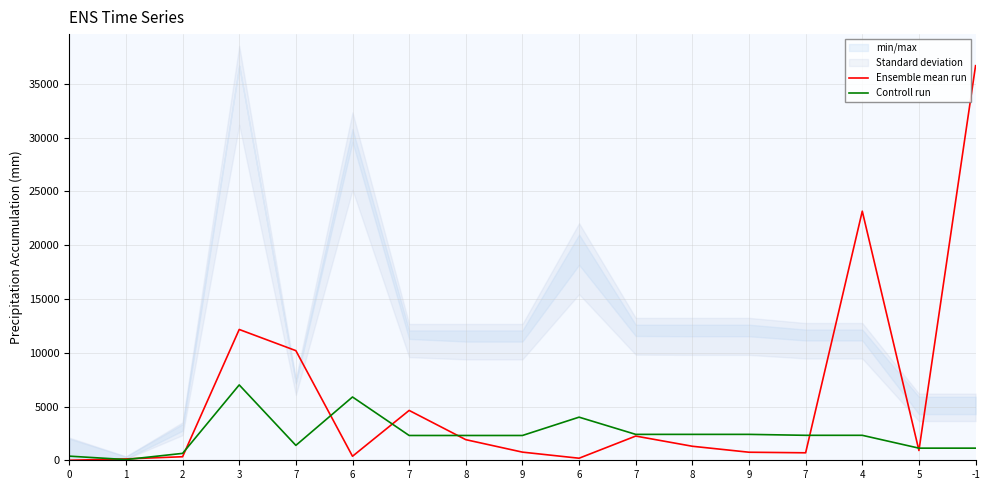

Reading left to right, transcribe all the data shown in this chart.

Ensemble mean run: 0.0	126.6	329.6	12165.7	10196.5	374.2	4636.9	1916.9	757.6	190.9	2251.9	1303.3	748.6	695.7	23167.7	909.4	36699.0
Controll run: 384.0	66.0	642.0	7009.0	1386.0	5886.0	2306.0	2306.0	2306.0	4010.0	2409.0	2409.0	2409.0	2322.0	2322.0	1128.0	1128.0